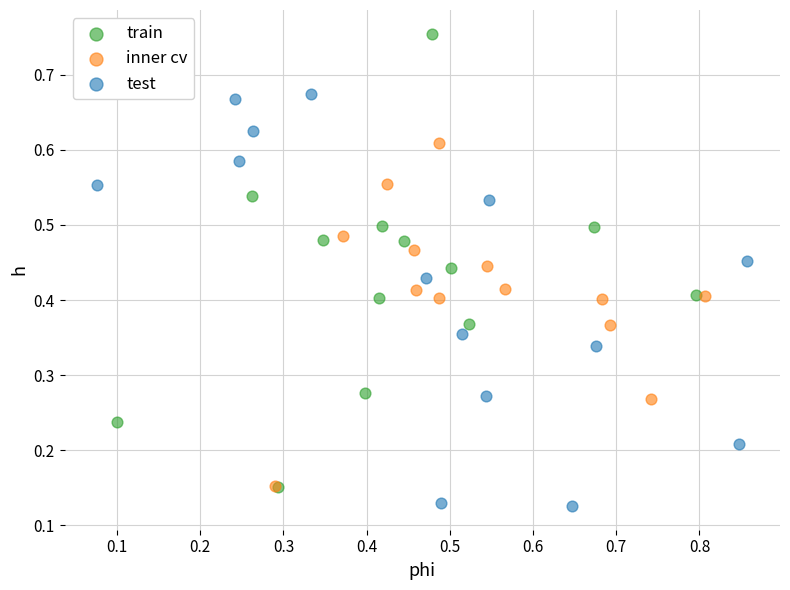

Which series reaches the maximum Y coordinate?

train